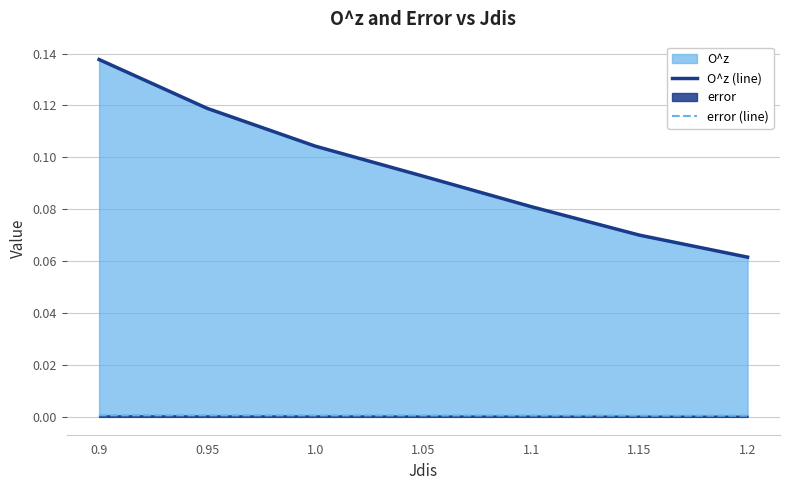

Count the O^z (line) values in the range 0 to 1.

7